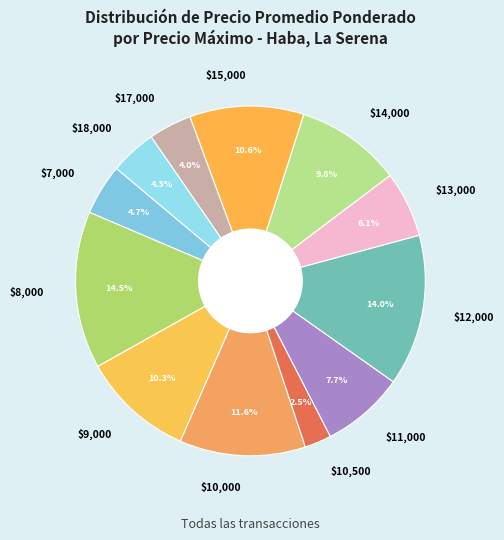

How many slices are in this pie chart?

12